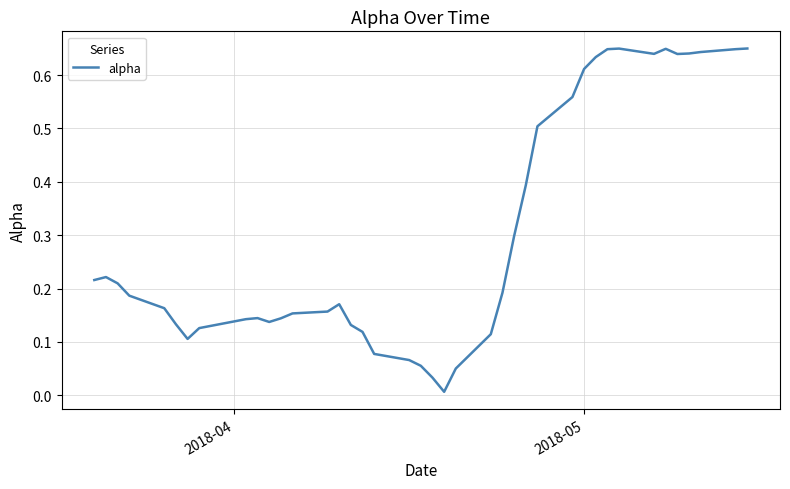

Does the chart display data point markers on the line(s)?

No